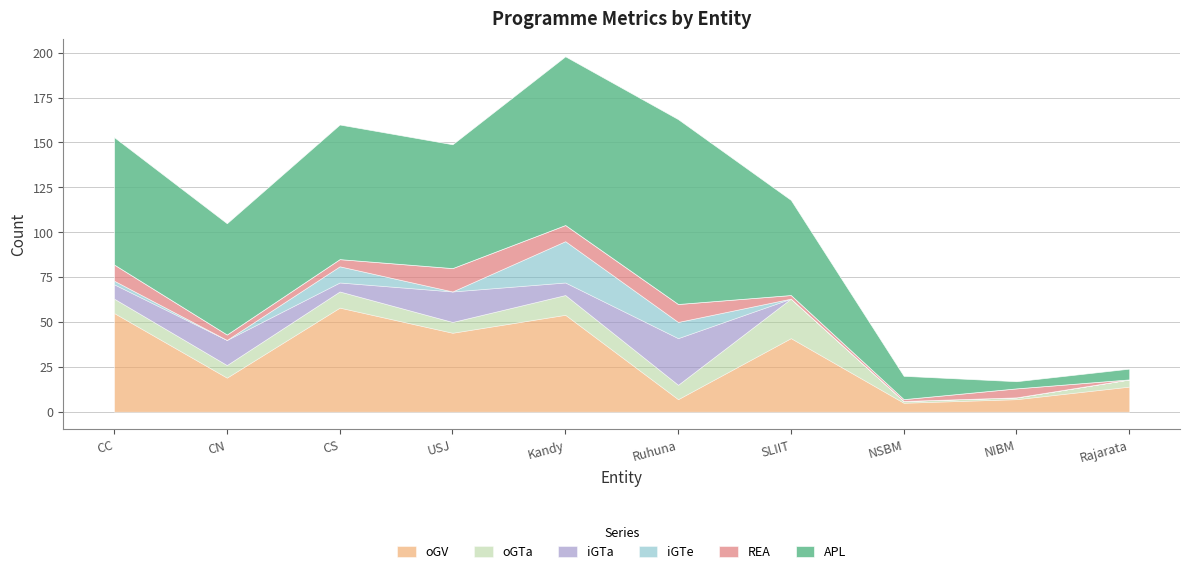

Reading left to right, what are all the values shown in this chart?

APL: 71	62	75	69	94	103	53	13	4	6
oGV: 55	19	58	44	54	7	41	5	7	14
iGTa: 8	14	5	17	7	26	0	0	0	0
iGTe: 2	0	9	0	23	9	0	0	0	0
REA: 9	3	4	13	9	10	2	1	5	0
oGTa: 8	7	9	6	11	8	22	1	1	4